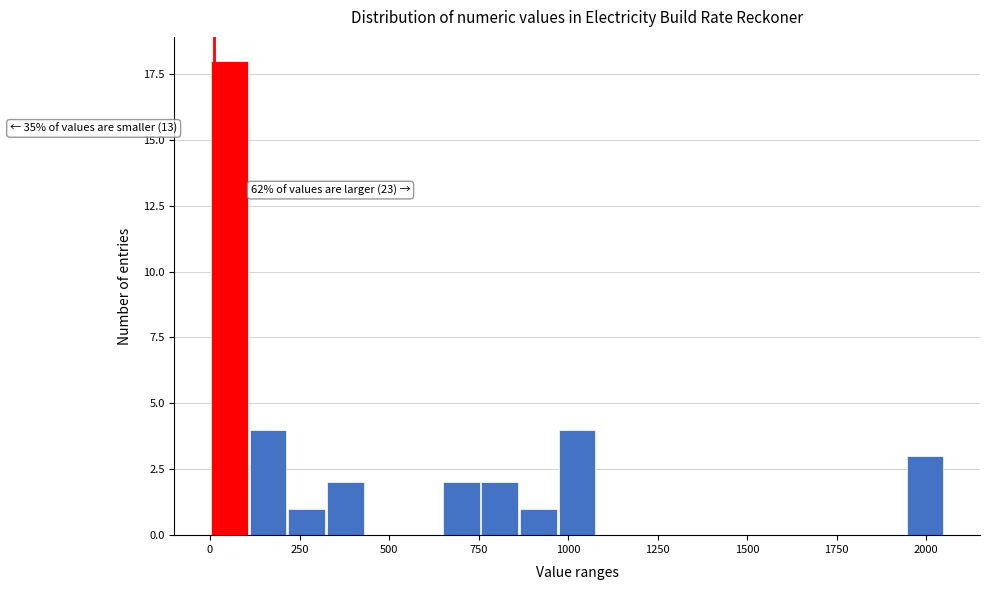

Read against the x-axis, roughly where is the centre of the tallest bar?

50